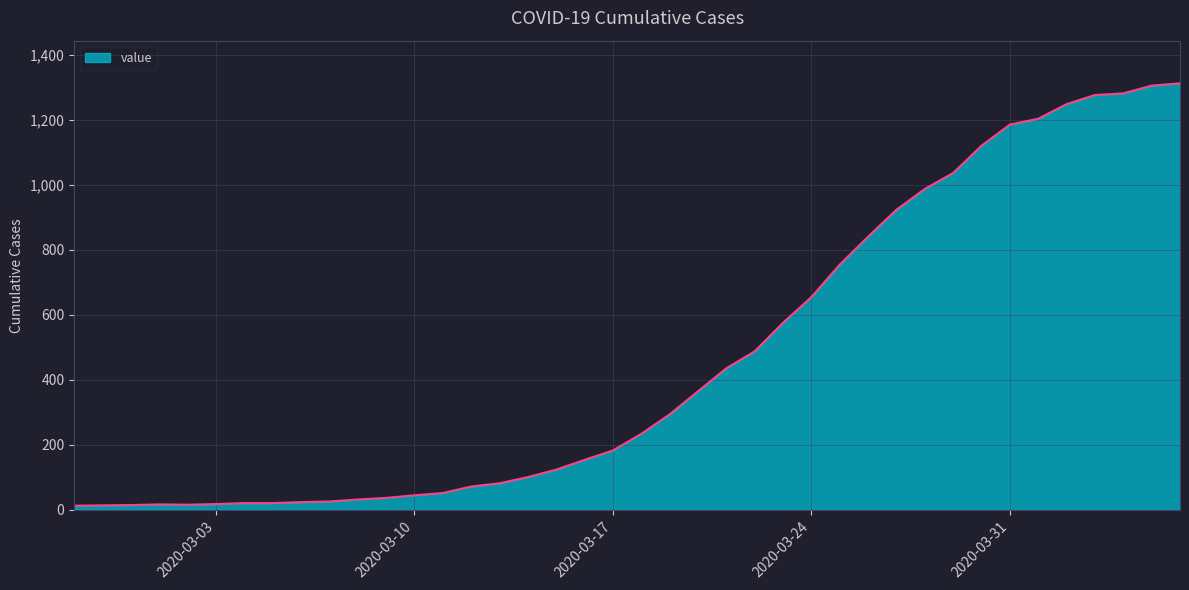

What is the greatest value displayed?

1313